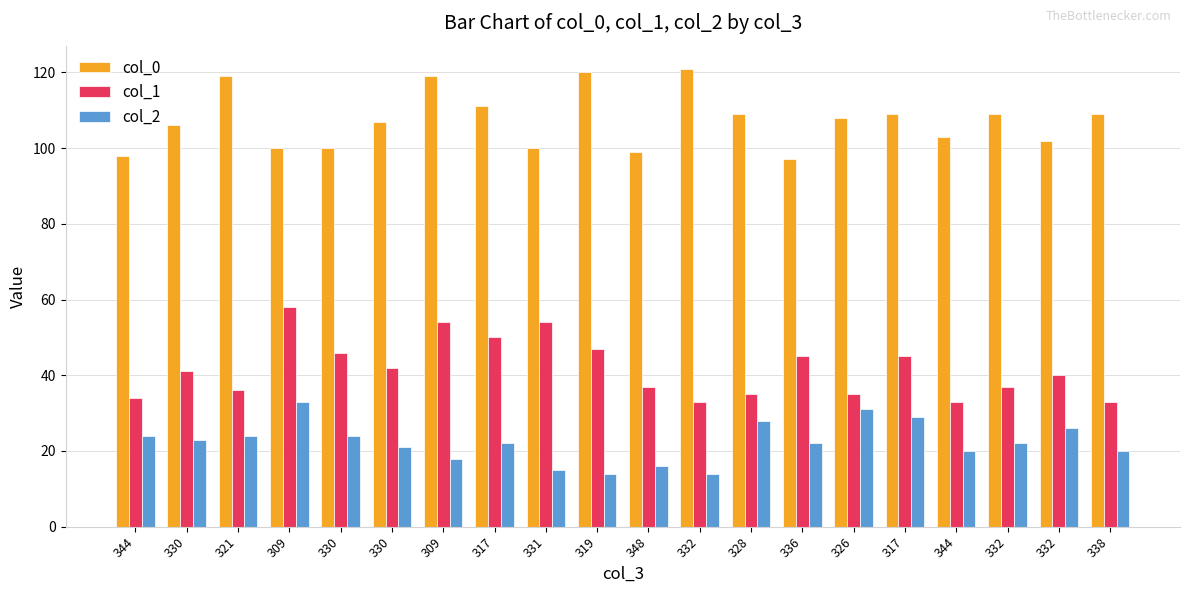

What is the difference between the maximum and minimum values in the col_2 series?

19